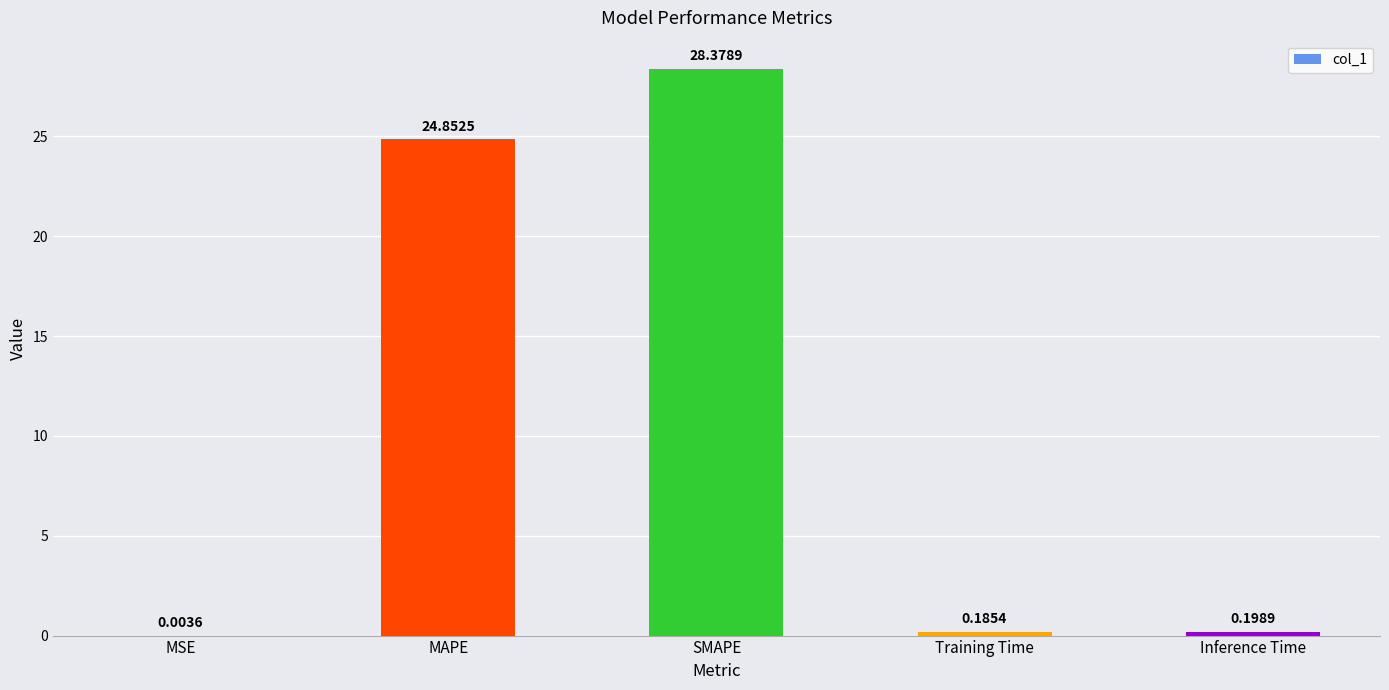

What is the average value?

10.7